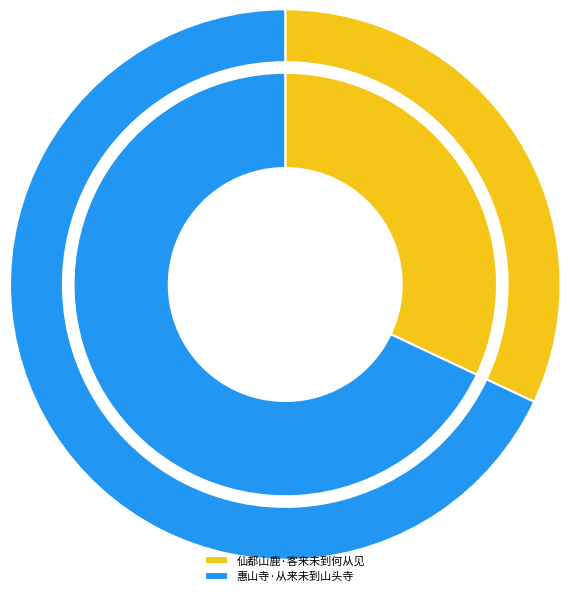

What is the change in value from 仙都山鹿·客来未到何从见 to 惠山寺·从来未到山头寺?

+193253